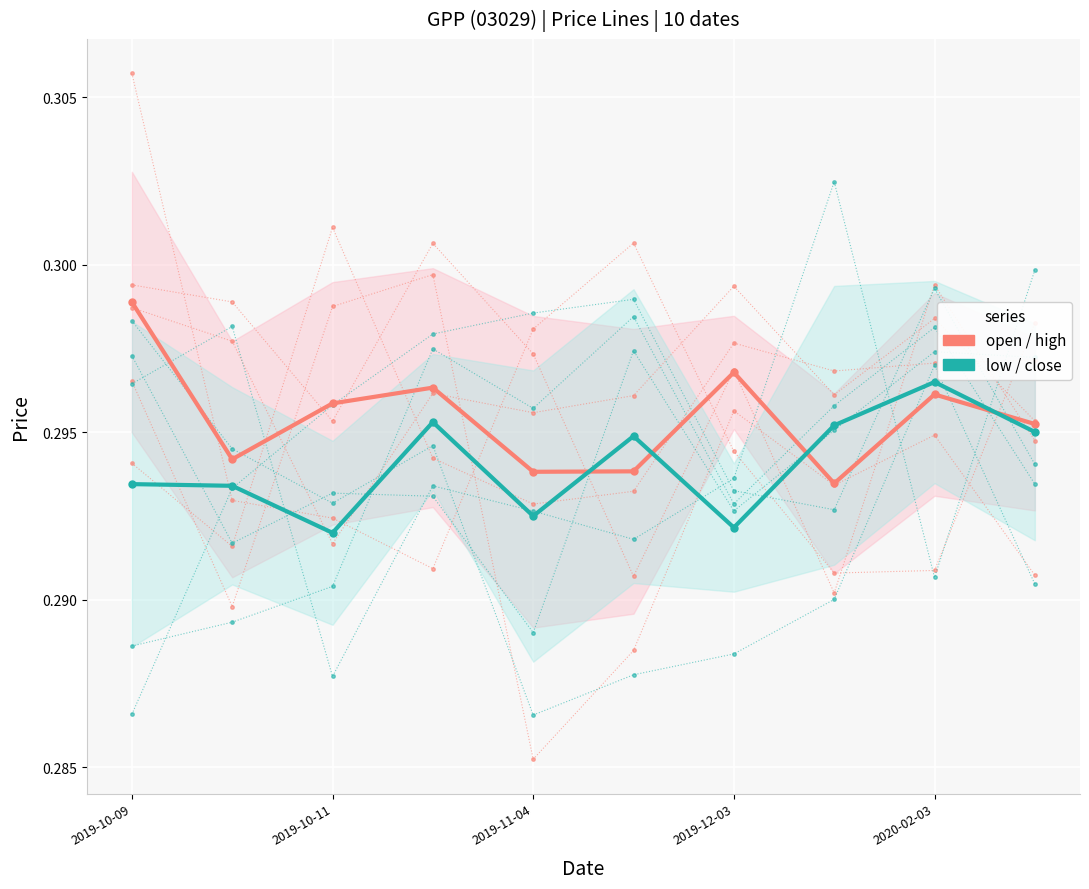

How many times do GPP_low_close and GPP_open_high cross each other?

4